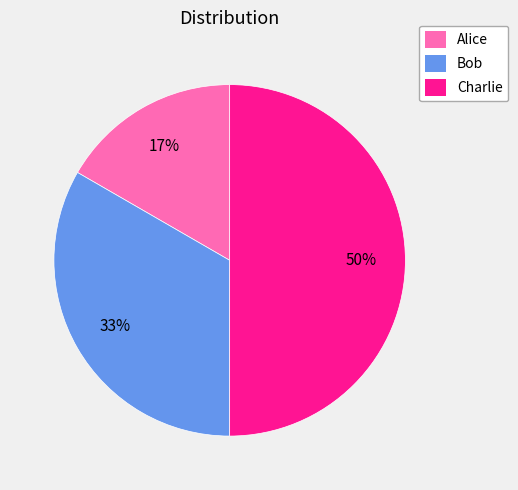

Rank the categories by value from lowest to highest.

Alice, Bob, Charlie